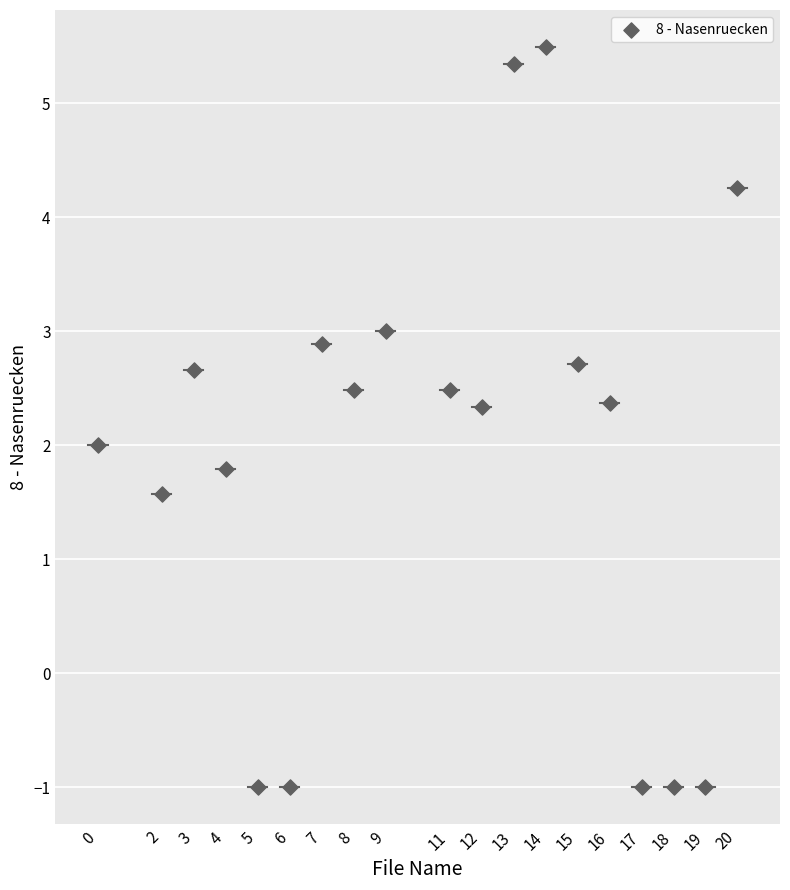

What is the range of X values (max minus min)?

20.0